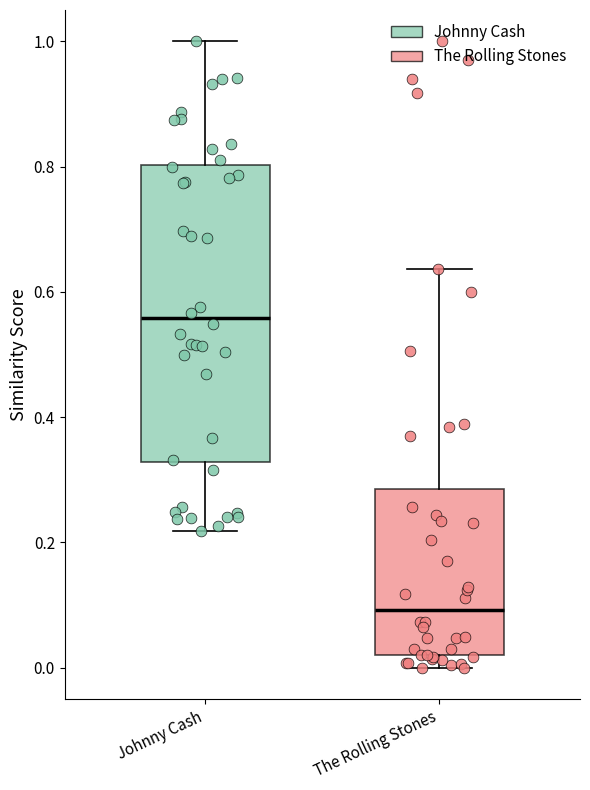

Reading left to right, transcribe this box plot: for each box, give where its median line is, the range the box spans, and where its two whiskers end, as read against the y-axis. The values are not printed on the chart, so give them approximately, as read against the axis.

Johnny Cash: median 0.56, box 0.32 to 0.80, whiskers 0.22 to 1.00
The Rolling Stones: median 0.10, box 0.02 to 0.28, whiskers 0.00 to 0.64